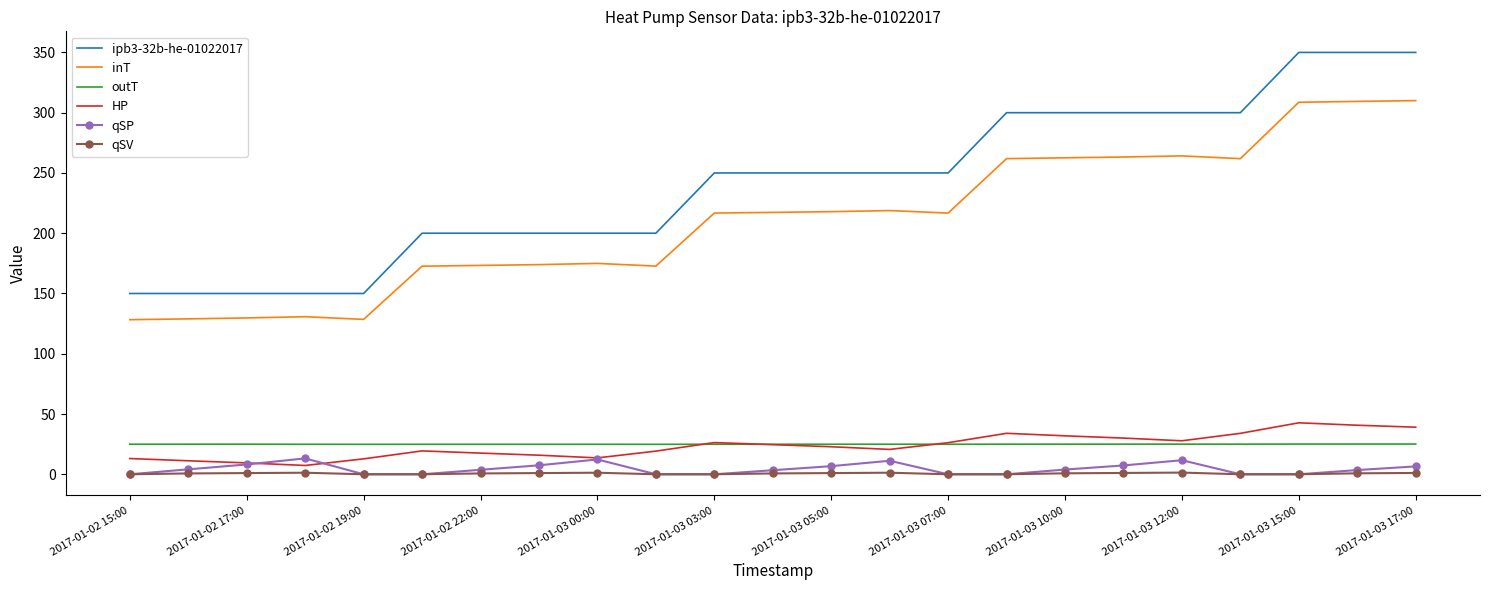

What is the difference between the maximum and minimum values in the ipb3-32b-he-01022017 series?

200.0